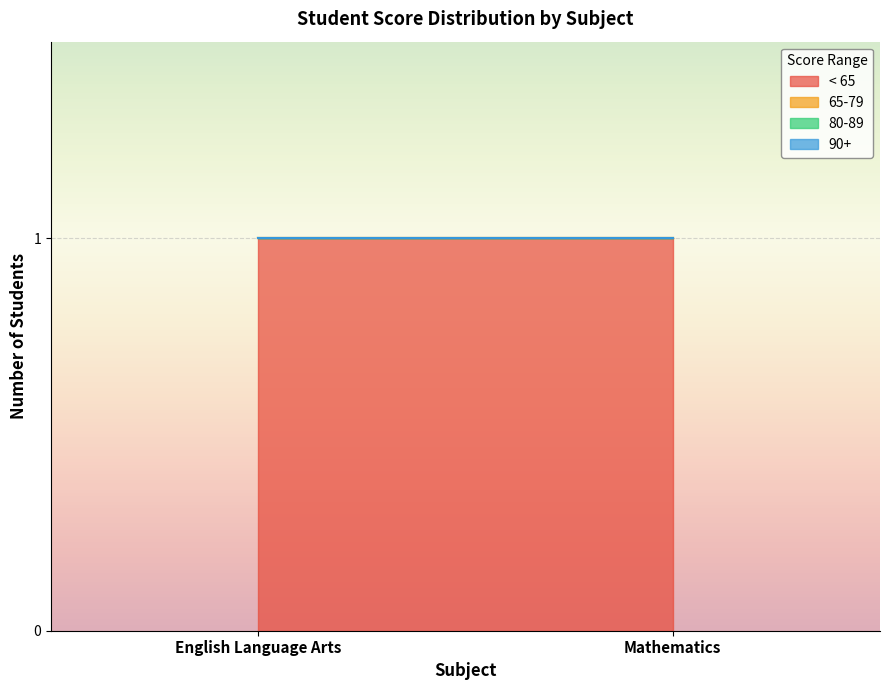

How many data points does each series have?

2